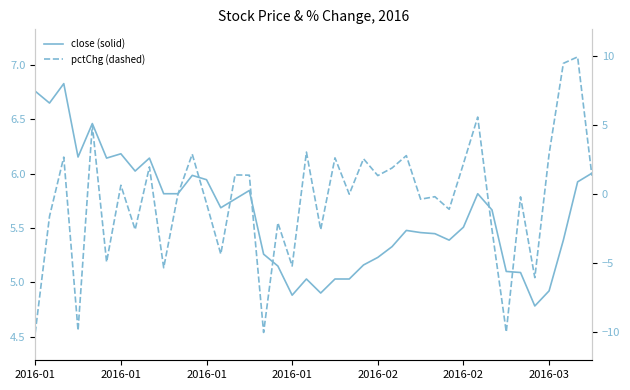

Which series has the largest range (max minus min)?

pctChg